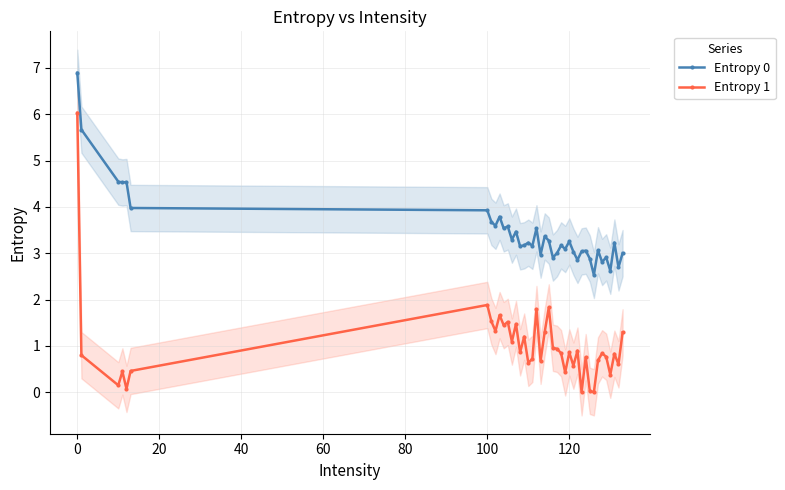

How many lines are shown in the chart?

2